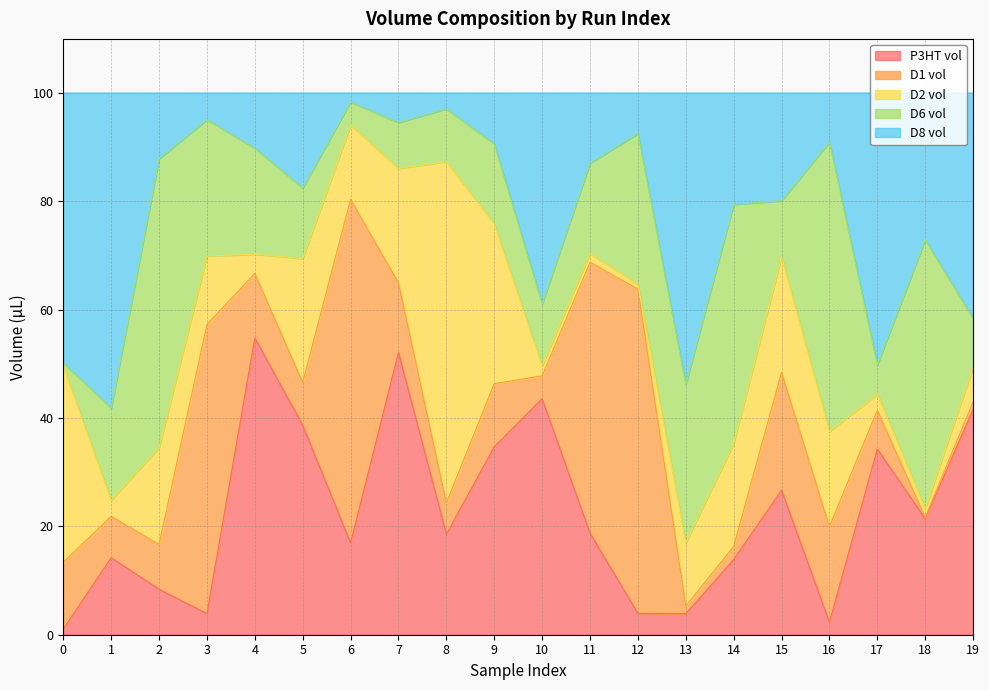

Read the P3HT vol value at 18.

21.4